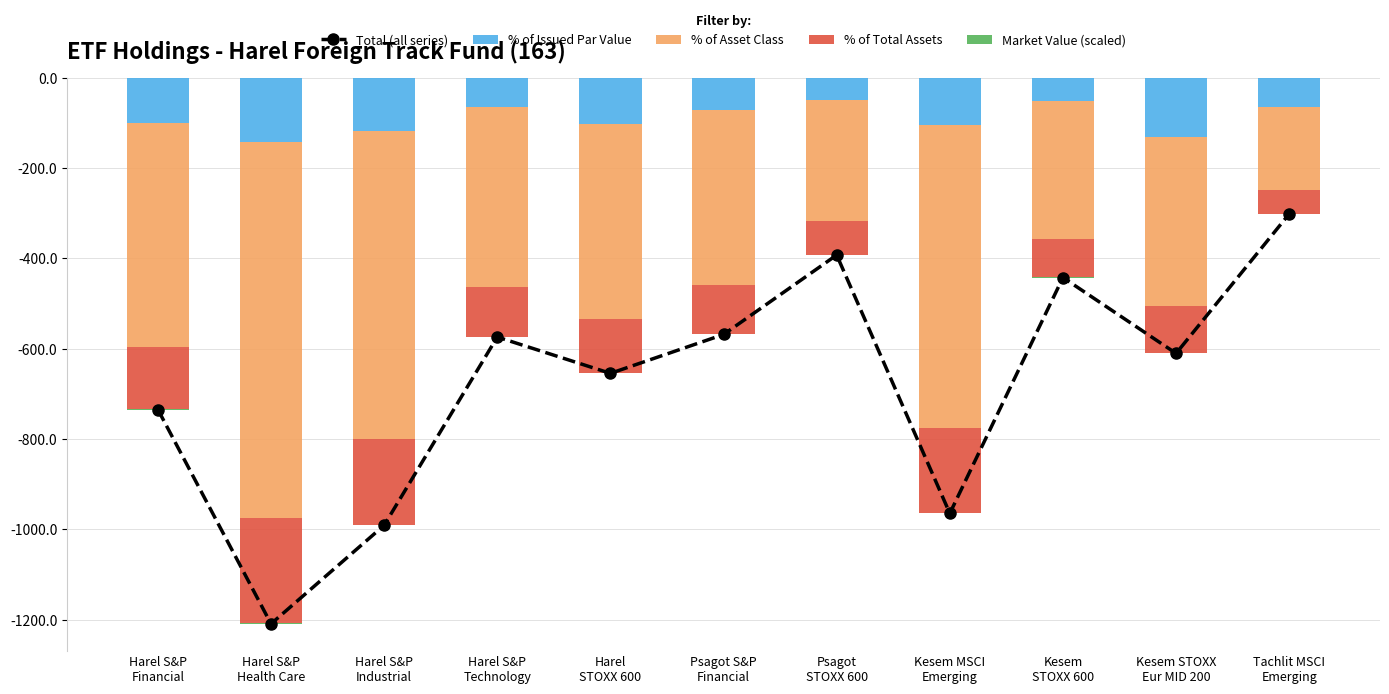

What is the sum of the Total (all series) values at Kesem MSCI
Emerging and Harel S&P
Industrial?

-1956.0